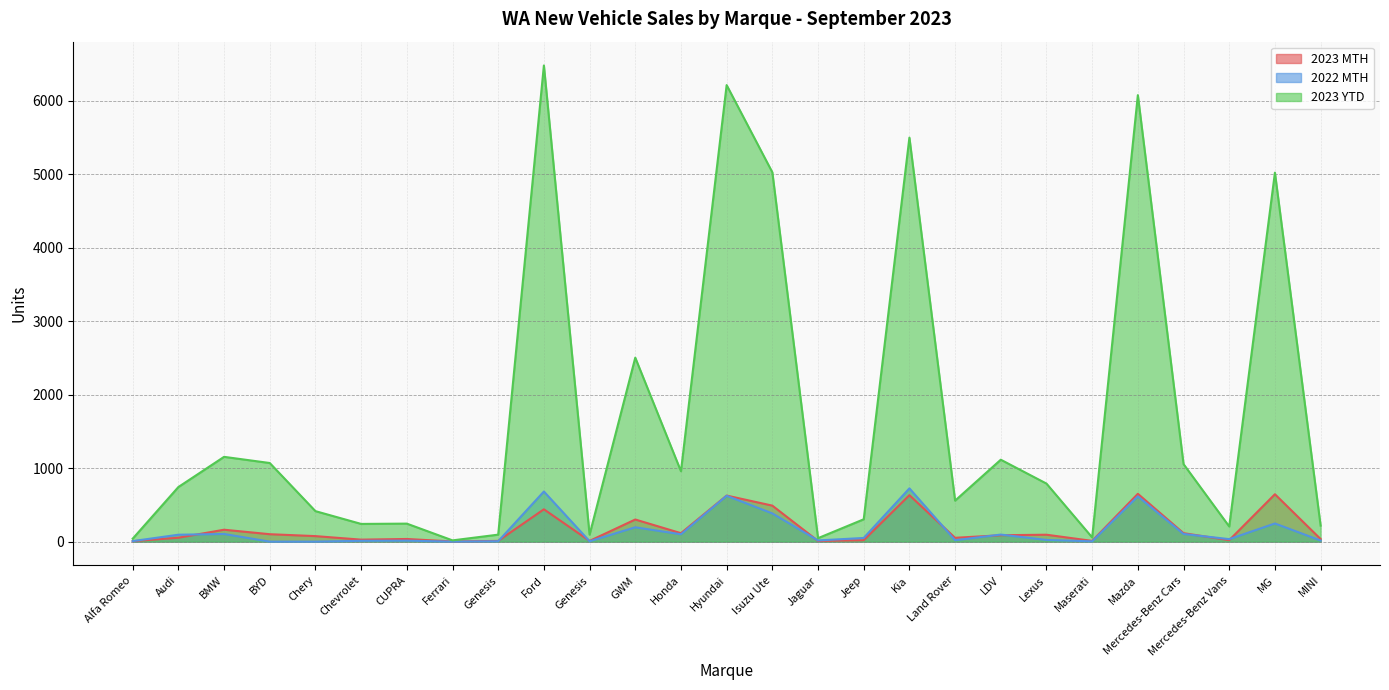

Count the number of categories in the chart.

27